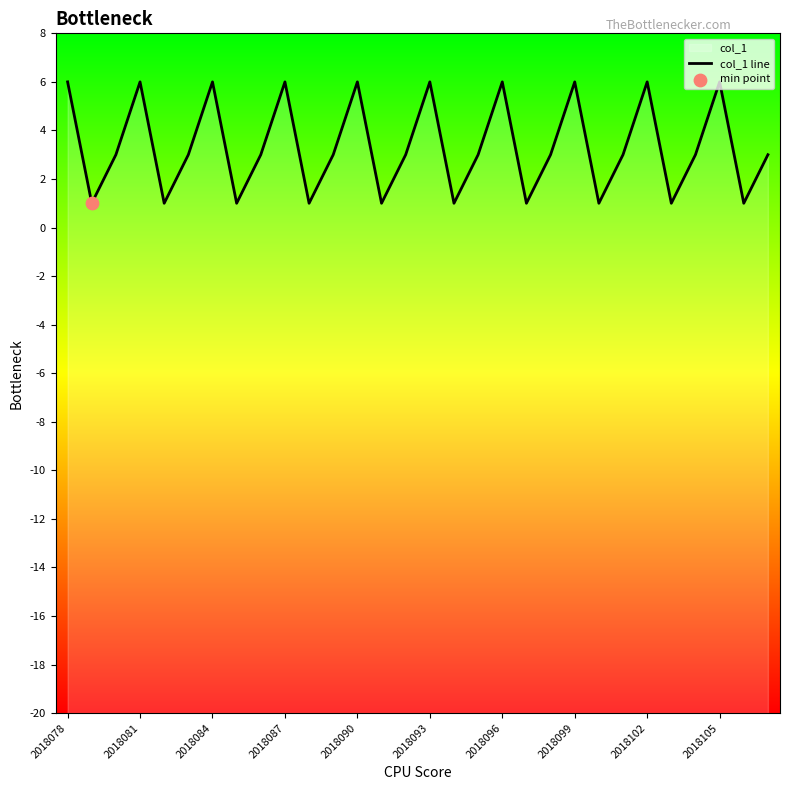

What is the ratio of the value at 15 to the value at 11?

2.0